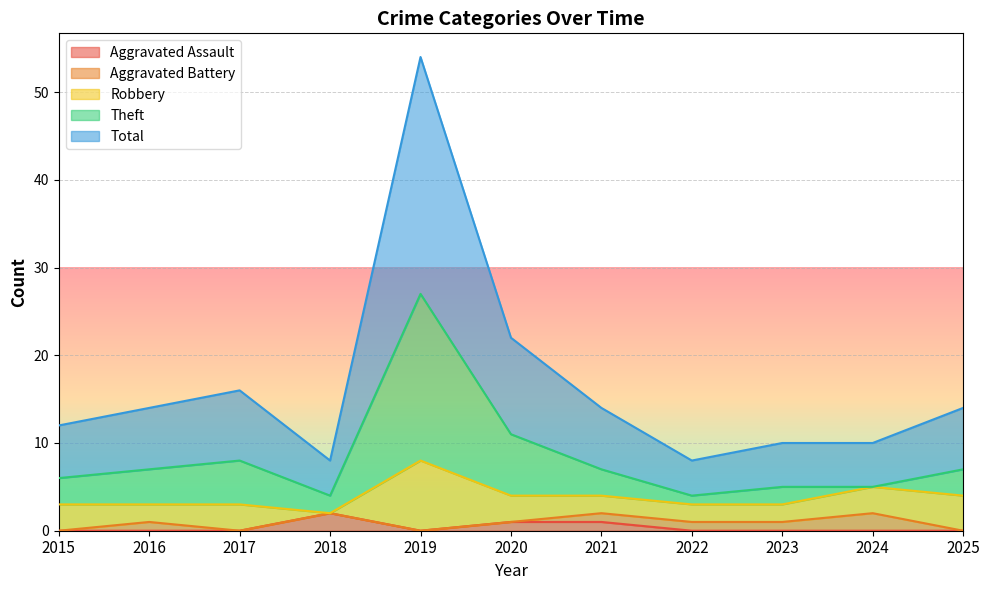

Count the number of categories in the chart.

11